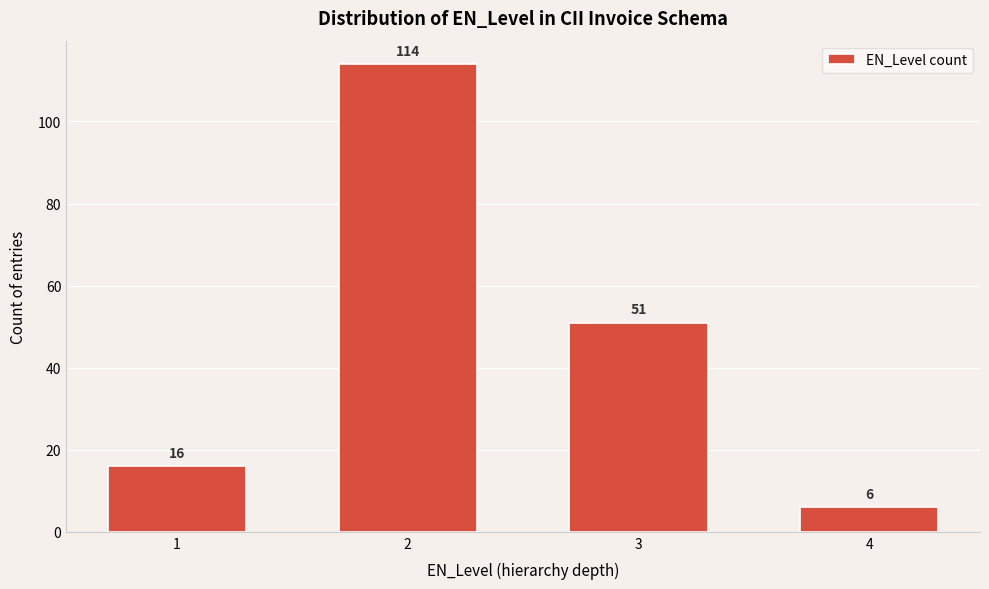

Reading left to right, list all the values displayed in this chart.

16	114	51	6